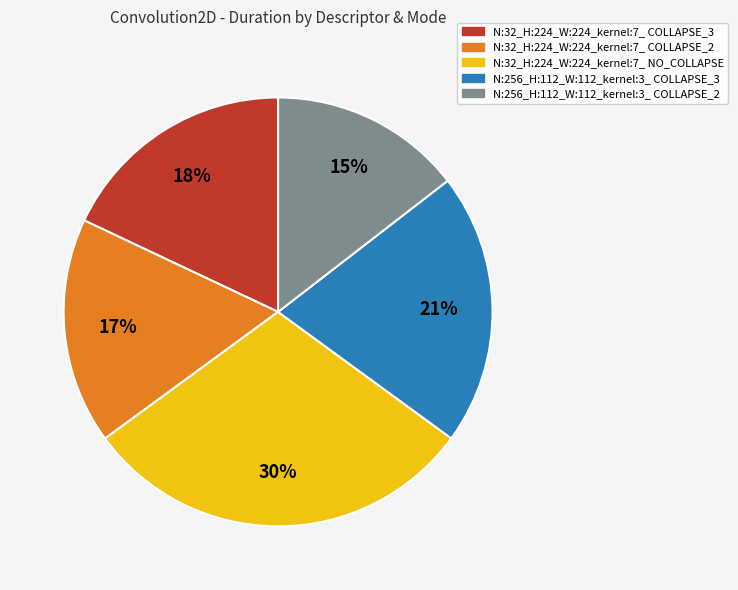

How many segments does this pie chart have?

5